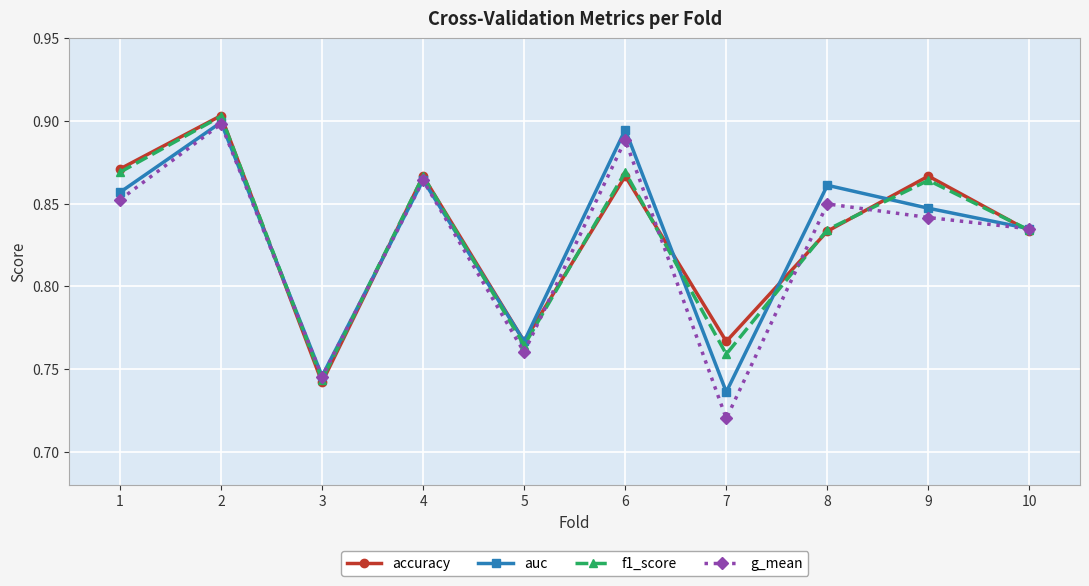

Which series changed the most between 1 and 3?

accuracy